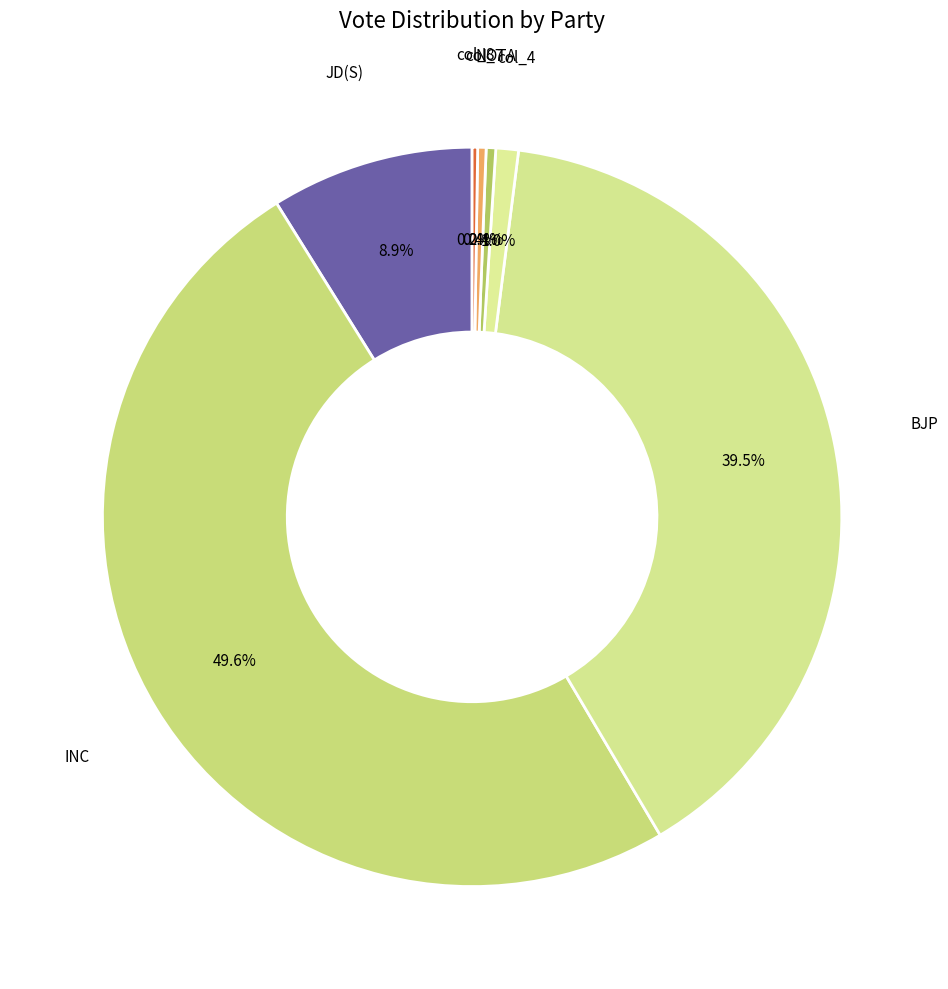

Does JD(S) account for over 50% of the chart?

No